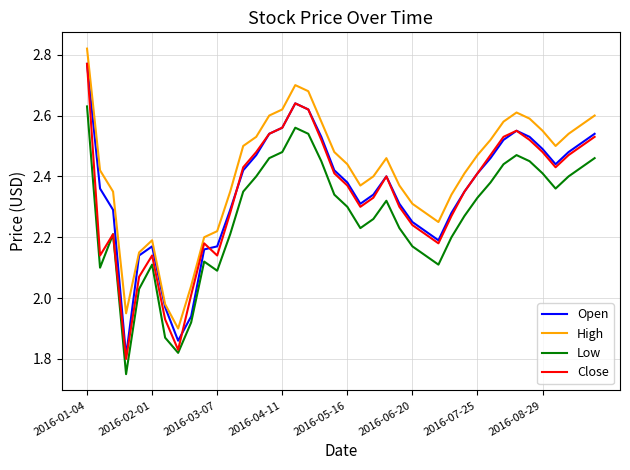

Which series has the largest total across all categories?

High